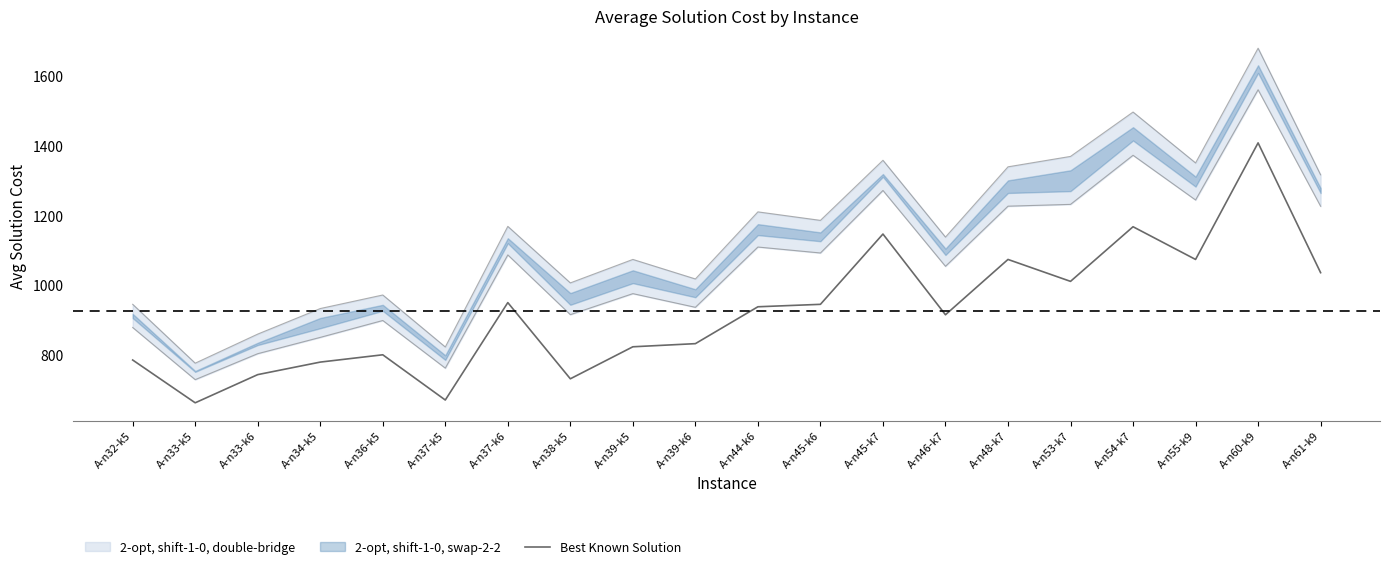

What is the highest value of the Best Known Solution series?

1408